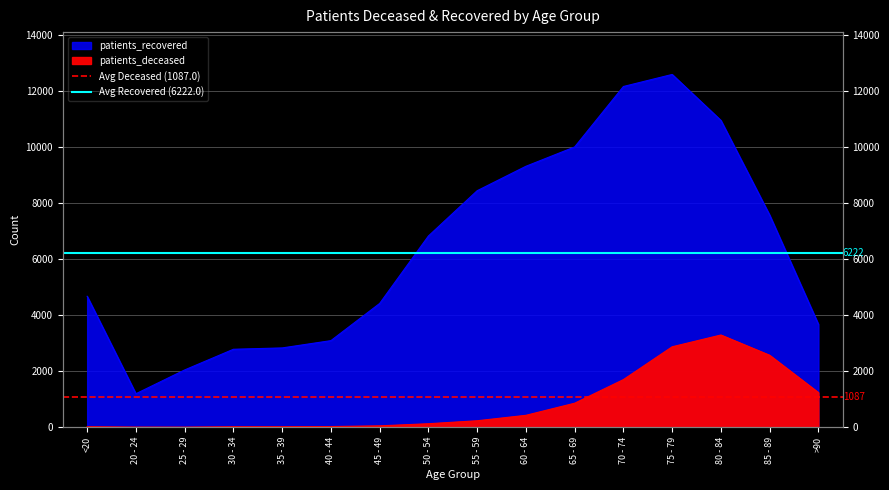

Is it true that Avg Deceased (1087.0) equals 1087 at 20 - 24?

True